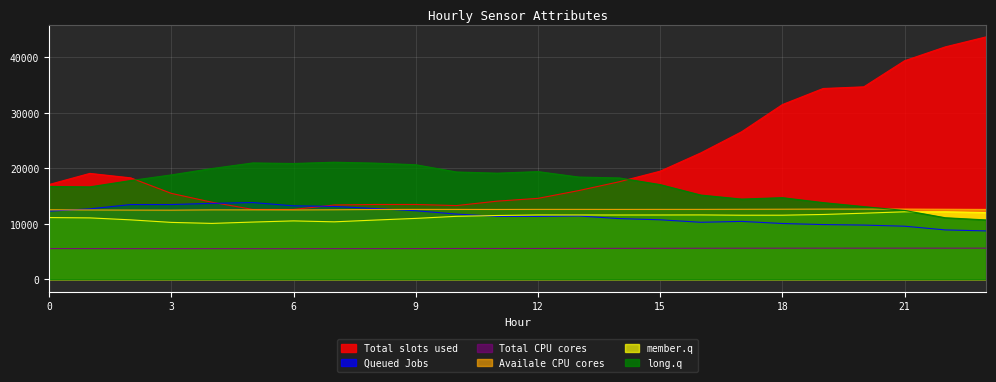

What is the greatest value displayed?

43700.0